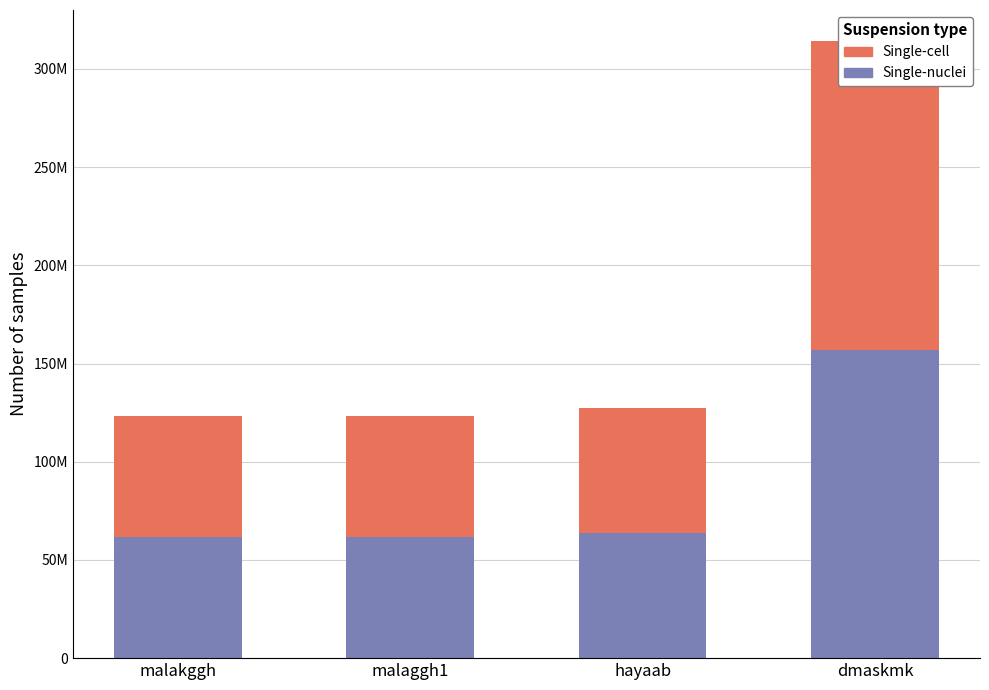

What are all the series names shown in the legend?

Single-nuclei, Single-cell